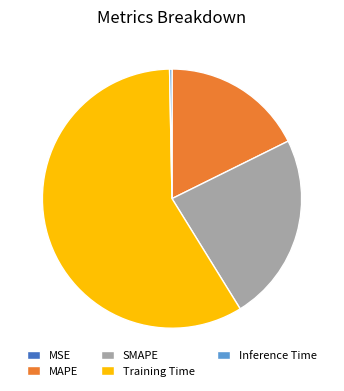

Between Training Time and SMAPE, which is larger?

Training Time